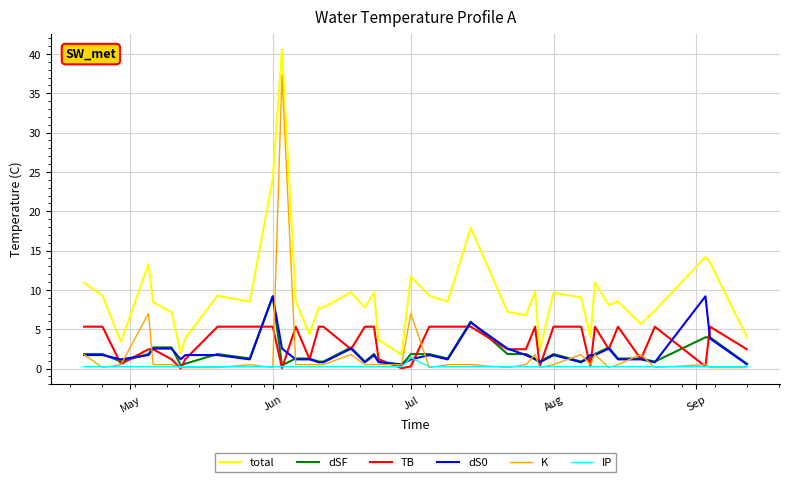

What is the greatest value displayed?

40.6